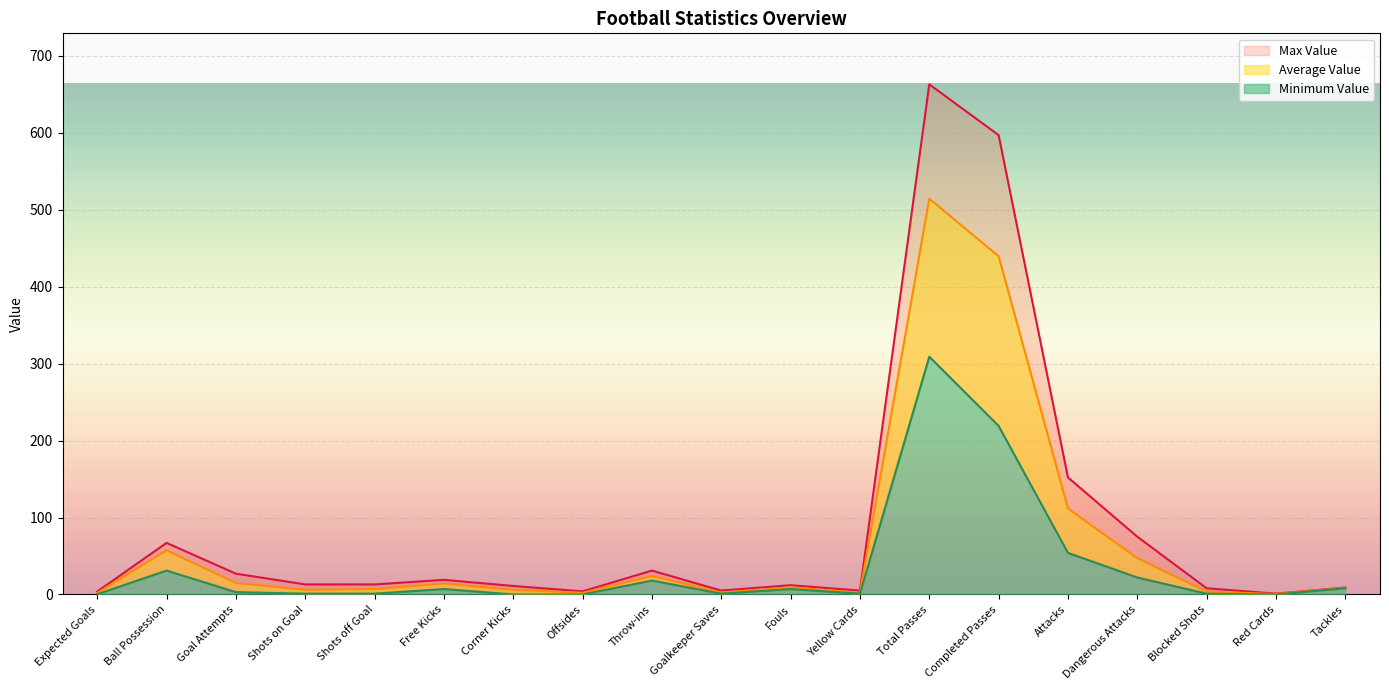

Which category has the highest value in the Minimum Value series?

Total Passes